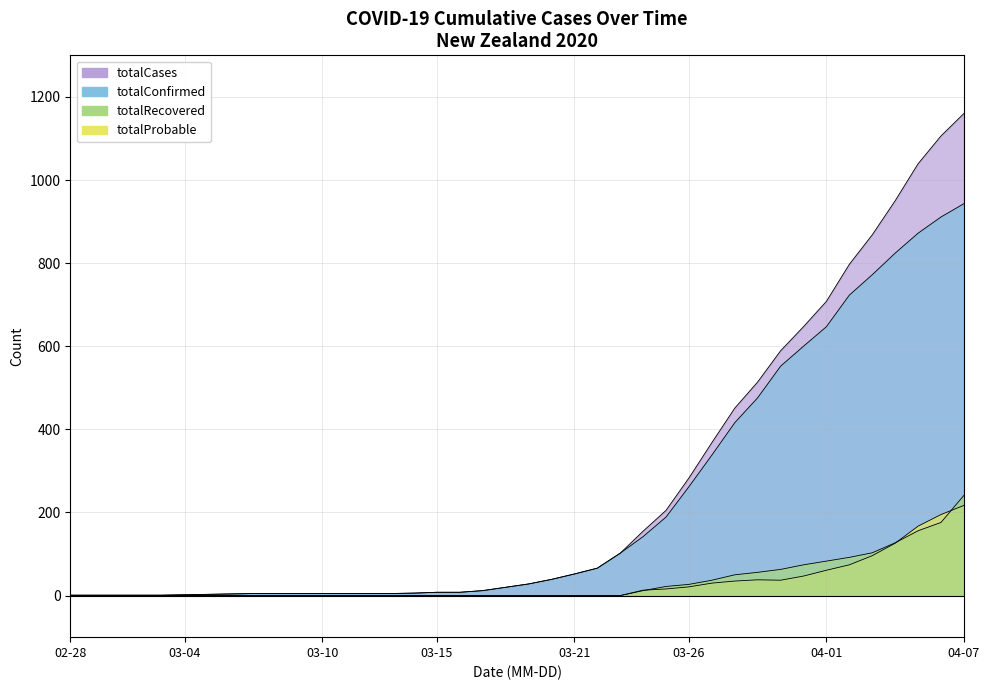

Reading left to right, what are all the values shown in this chart?

totalCases: 1	1	1	1	1	2	3	4	5	5	5	5	5	5	5	6	8	8	12	20	28	39	52	66	102	155	205	283	368	451	514	589	647	708	797	868	950	1039	1106	1160
totalConfirmed: 1	1	1	1	1	2	3	4	5	5	5	5	5	5	5	6	8	8	12	20	28	39	52	66	102	142	189	262	338	416	476	552	600	647	723	772	824	872	911	943
totalRecovered: 0	0	0	0	0	0	0	0	0	0	0	0	0	0	0	0	0	0	0	0	0	0	0	0	0	12	22	27	37	50	56	63	74	83	92	103	127	156	176	241
totalProbable: 0	0	0	0	0	0	0	0	0	0	0	0	0	0	0	0	0	0	0	0	0	0	0	0	0	13	16	21	30	35	38	37	47	61	74	96	126	167	195	217